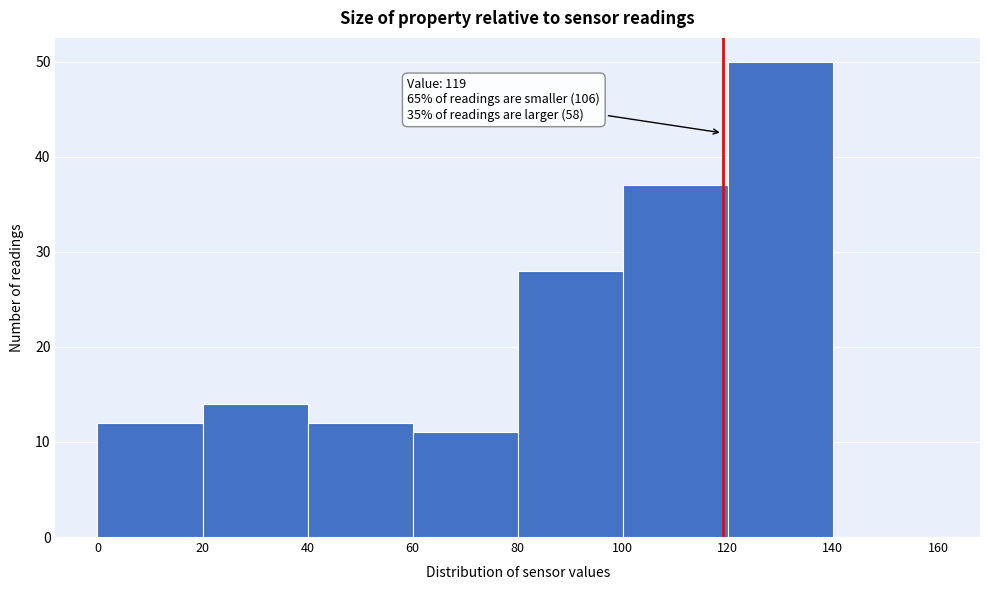

Which range on the x-axis has the tallest bar?

120 to 140